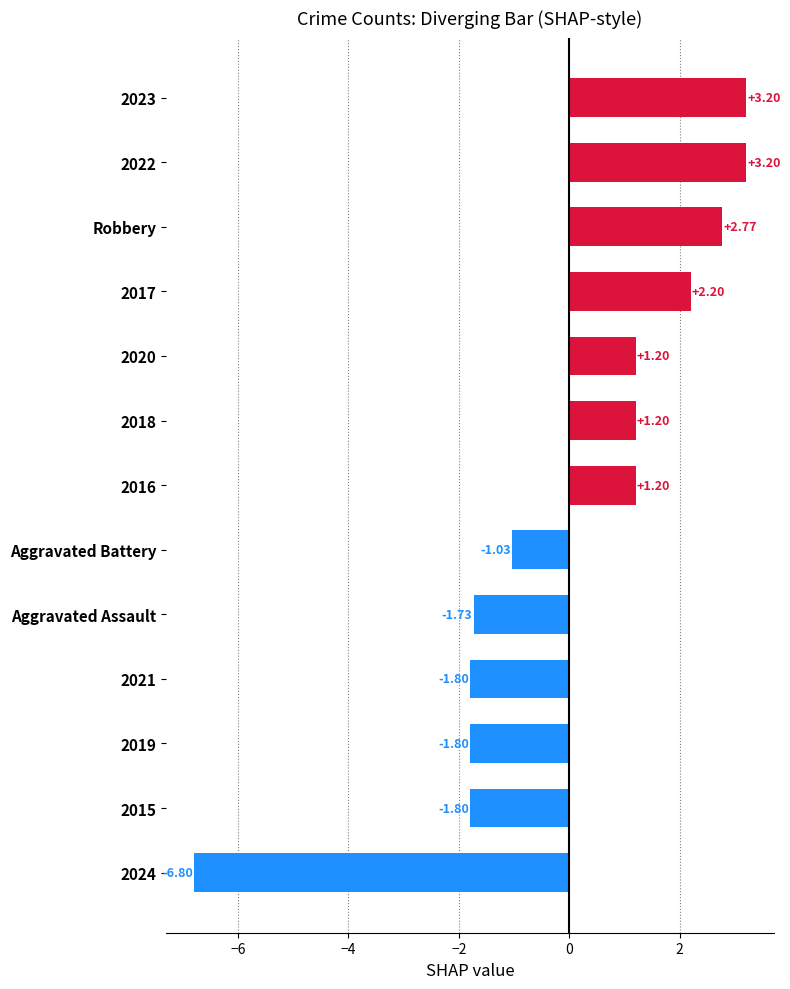

What is the change in value from Aggravated Assault to Robbery?

+4.5